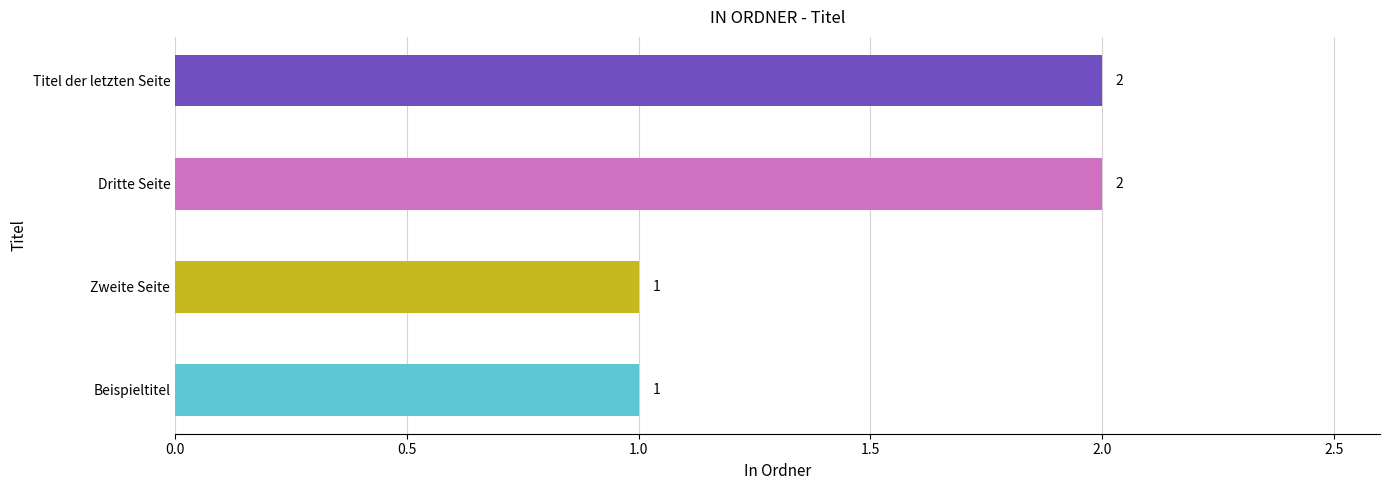

Count the values in the range 1 to 2.

4